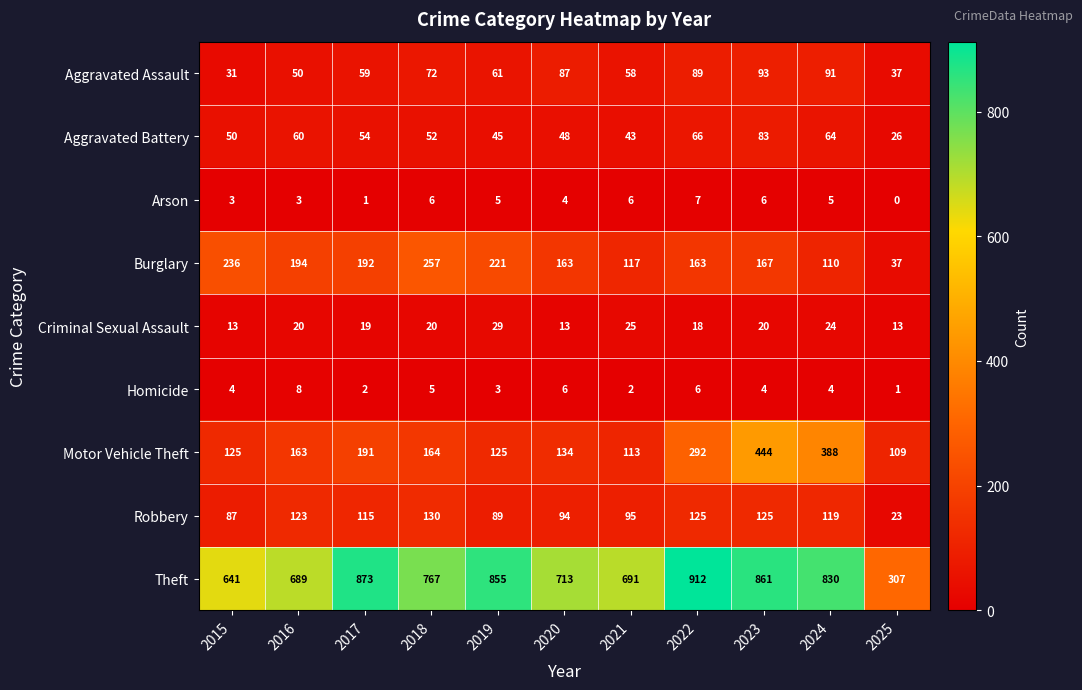

How many categories are shown in the chart?

11